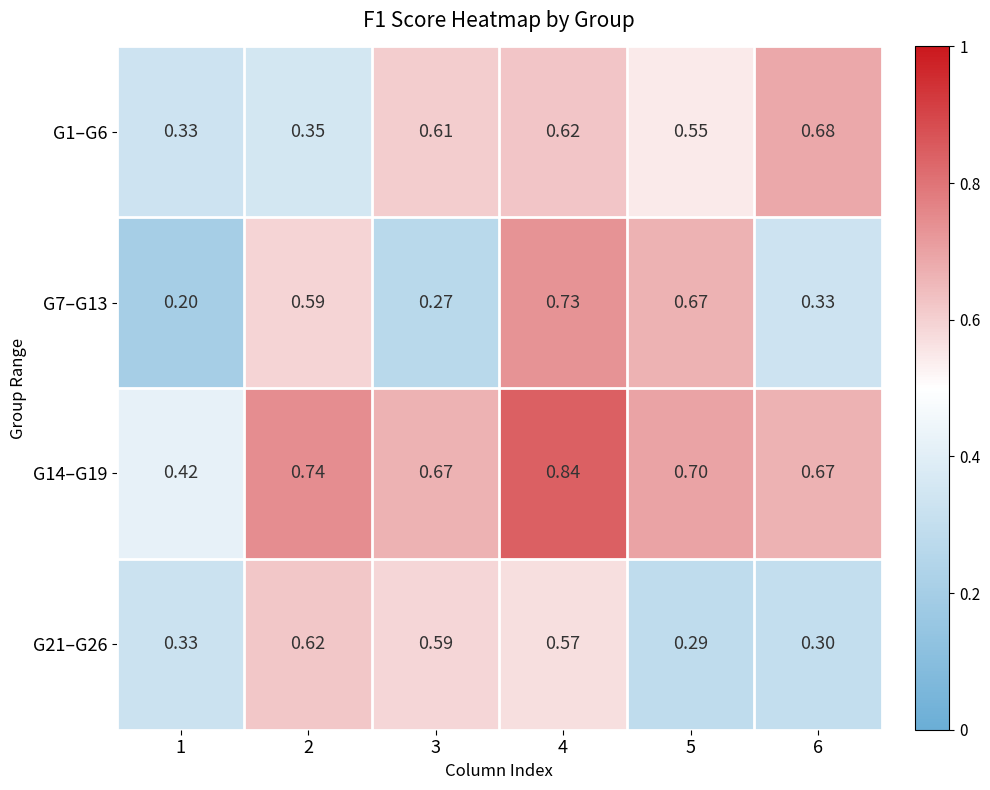

Reading left to right, what are all the values shown in this chart?

G1–G6: 1=0.3	2=0.3	3=0.6	4=0.6	5=0.6	6=0.7
G7–G13: 1=0.2	2=0.6	3=0.3	4=0.7	5=0.7	6=0.3
G14–G19: 1=0.4	2=0.7	3=0.7	4=0.8	5=0.7	6=0.7
G21–G26: 1=0.3	2=0.6	3=0.6	4=0.6	5=0.3	6=0.3